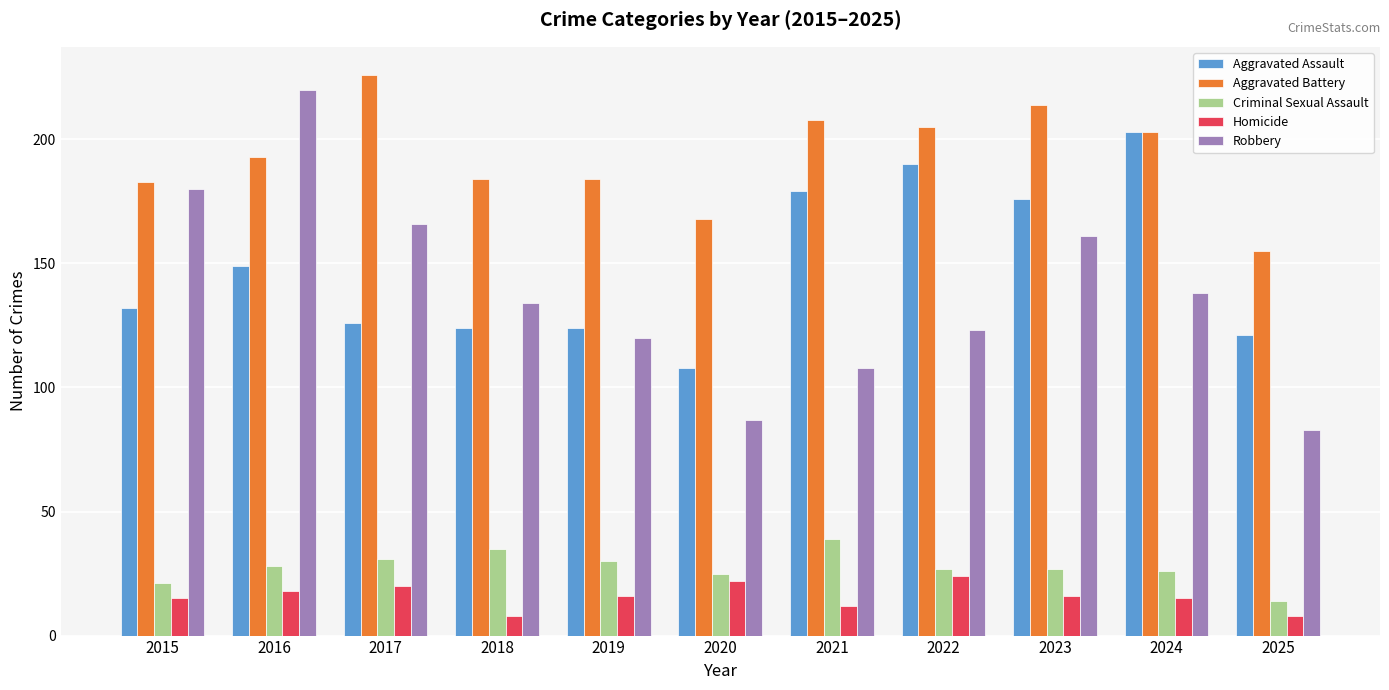

What is the difference between the Aggravated Battery values at 2015 and 2024?

20